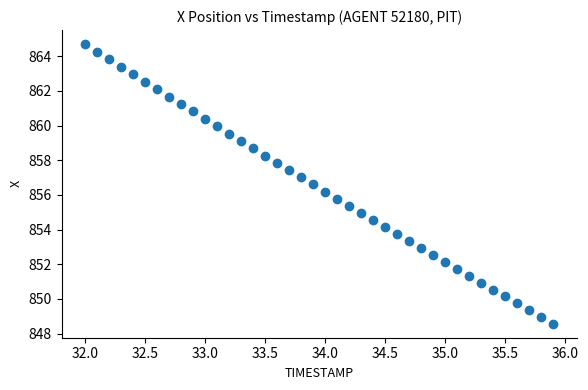

What is the range of Y values (max minus min)?

16.1